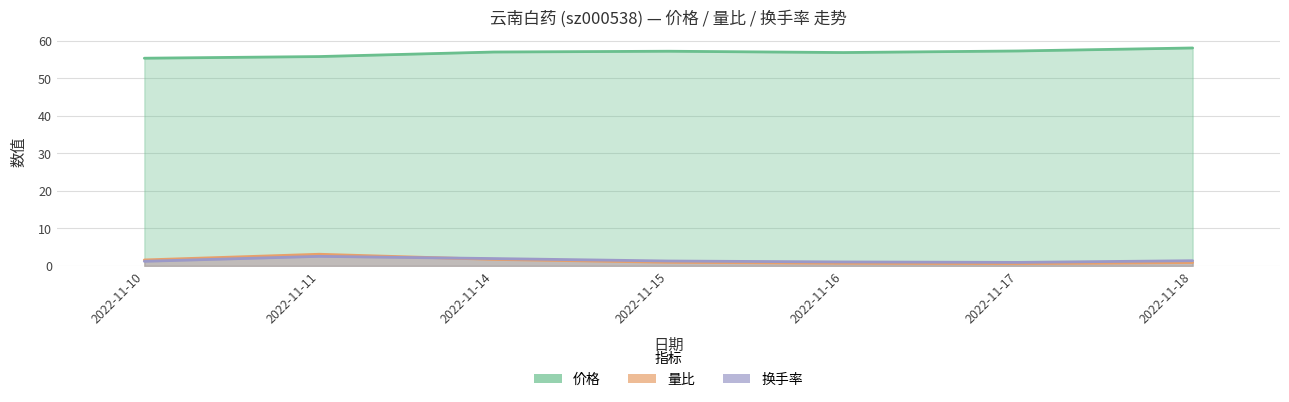

List the labels in order of 换手率 value, largest first.

2022-11-11, 2022-11-14, 2022-11-18, 2022-11-15, 2022-11-10, 2022-11-16, 2022-11-17